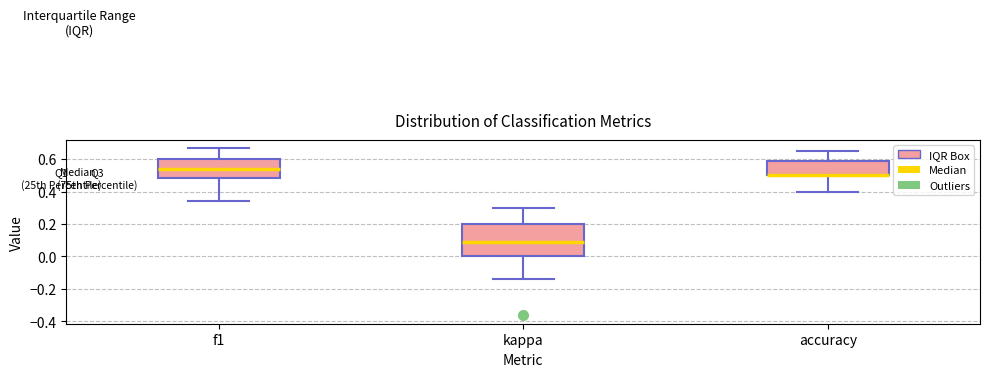

Where is the lower edge of the box for f1 on the y-axis? The values are not printed on the chart, so give them approximately, as read against the axis.

0.48